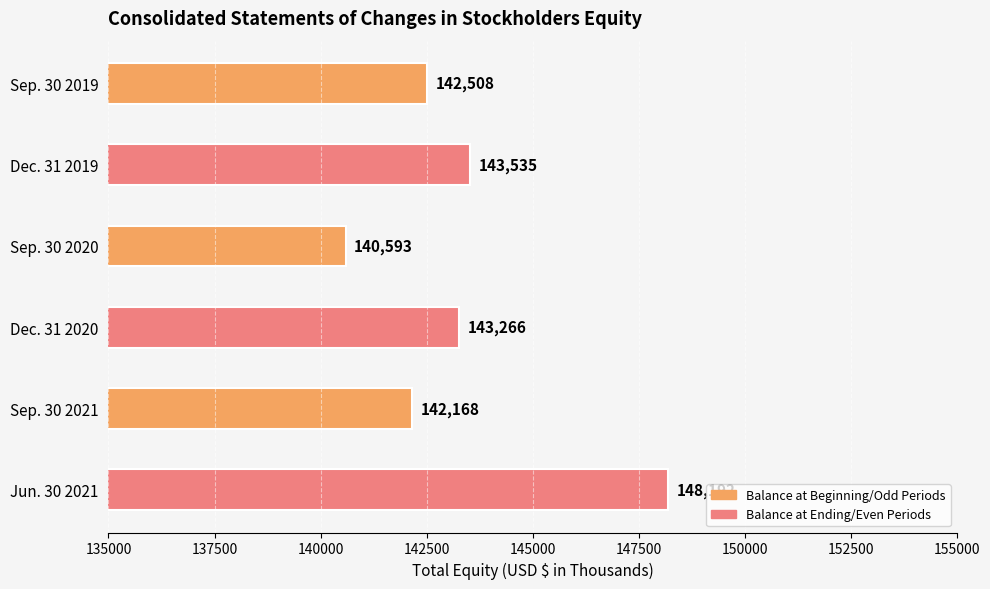

Rank the categories by value from highest to lowest.

Jun. 30 2021, Dec. 31 2019, Dec. 31 2020, Sep. 30 2019, Sep. 30 2021, Sep. 30 2020